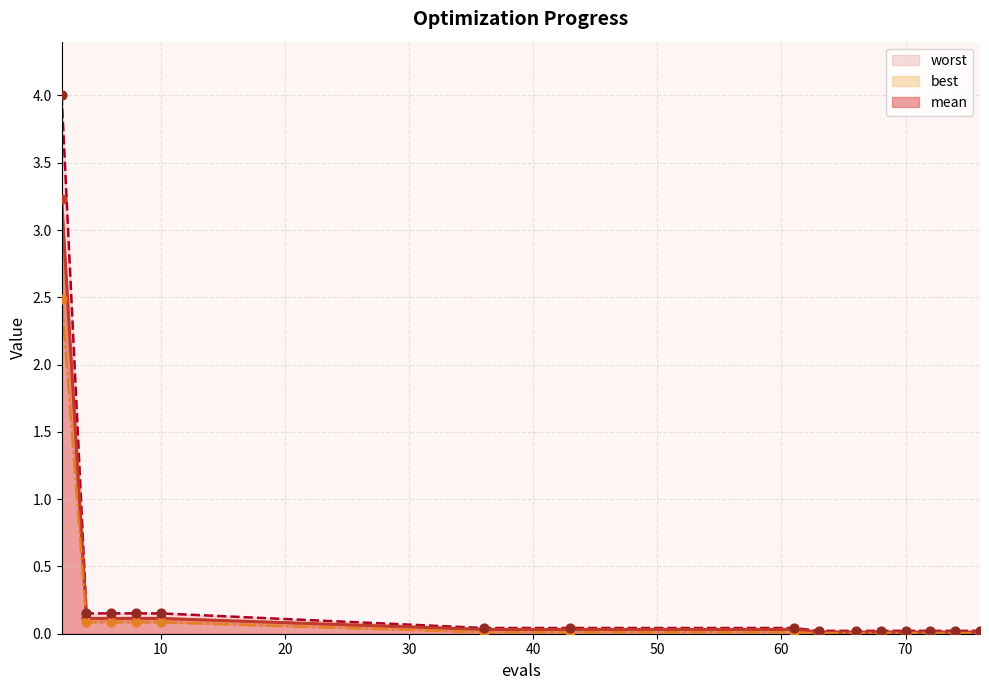

What is the total value across all series at 43?

0.1